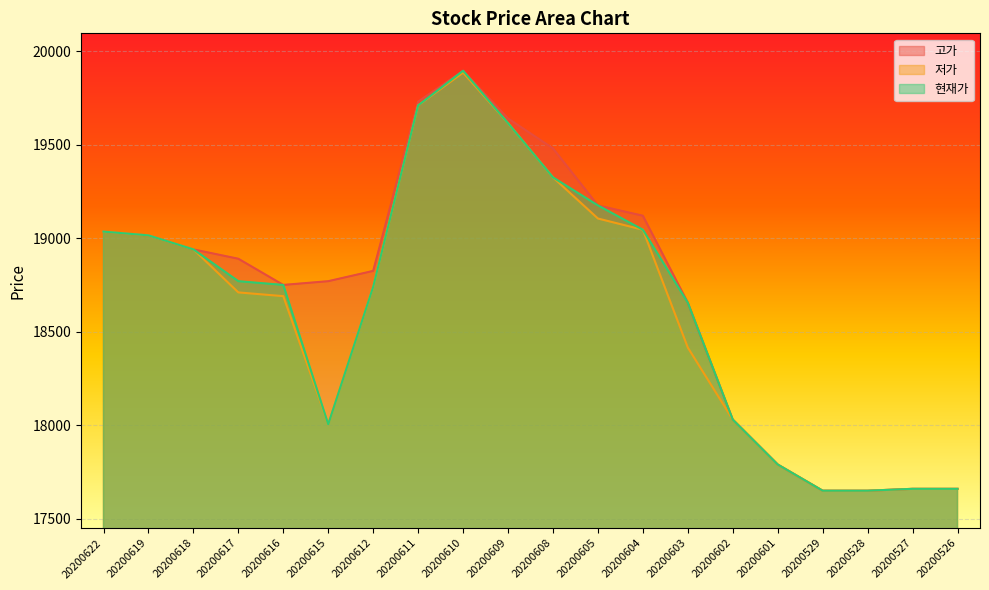

What are all the series names shown in the legend?

고가, 저가, 현재가